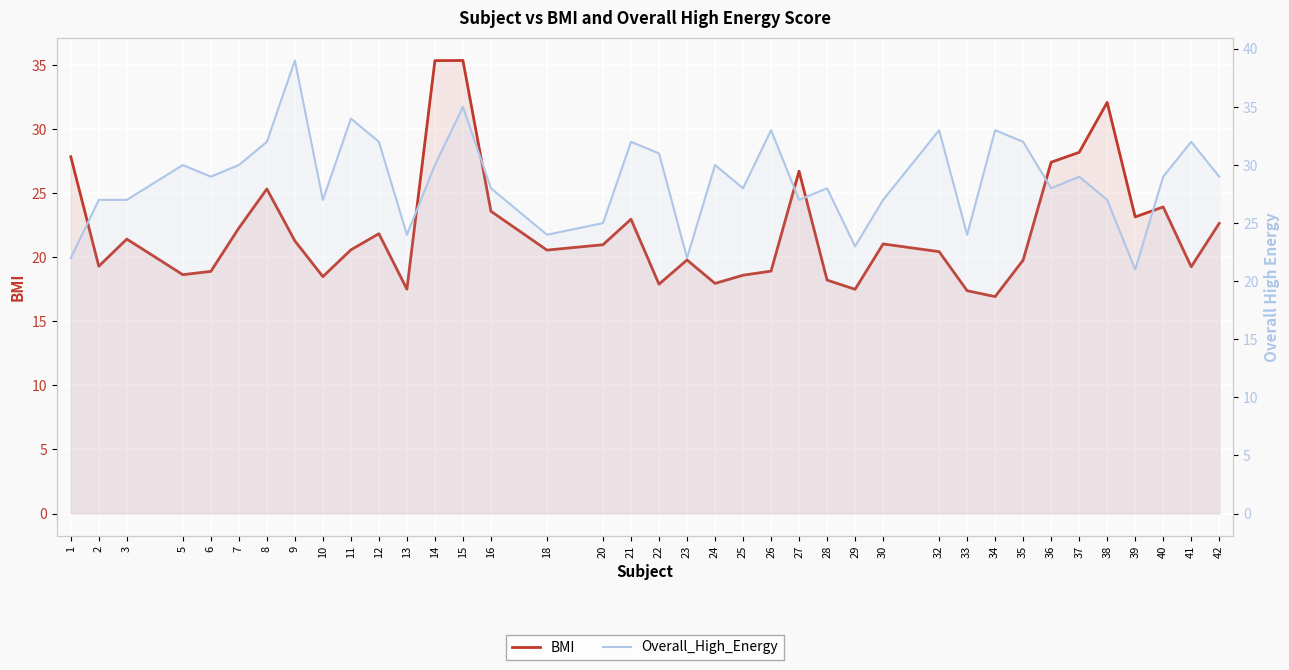

What is the sum of all BMI values?

840.1